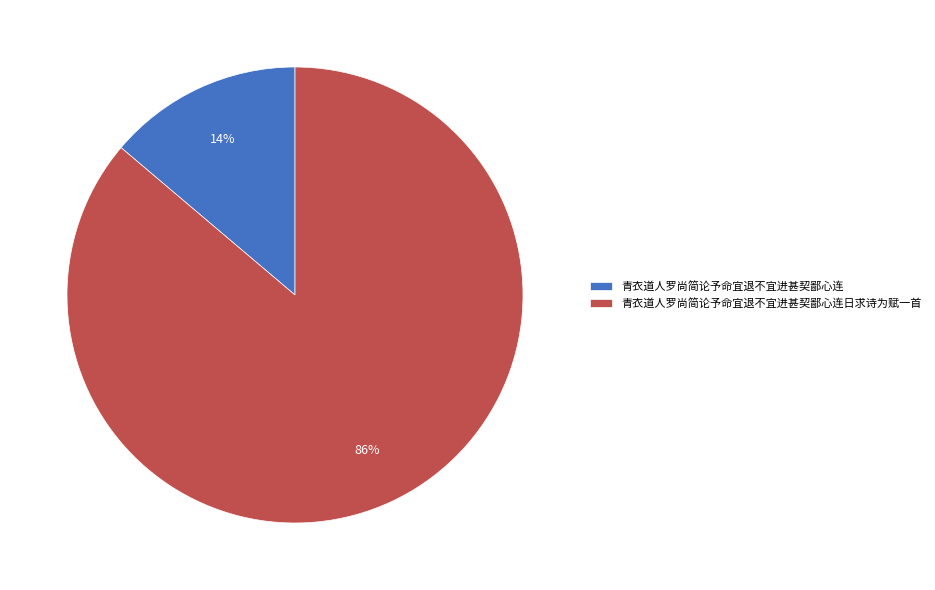

Which slice represents more than half of the pie?

青衣道人罗尚简论予命宜退不宜进甚契鄙心连日求诗为赋一首